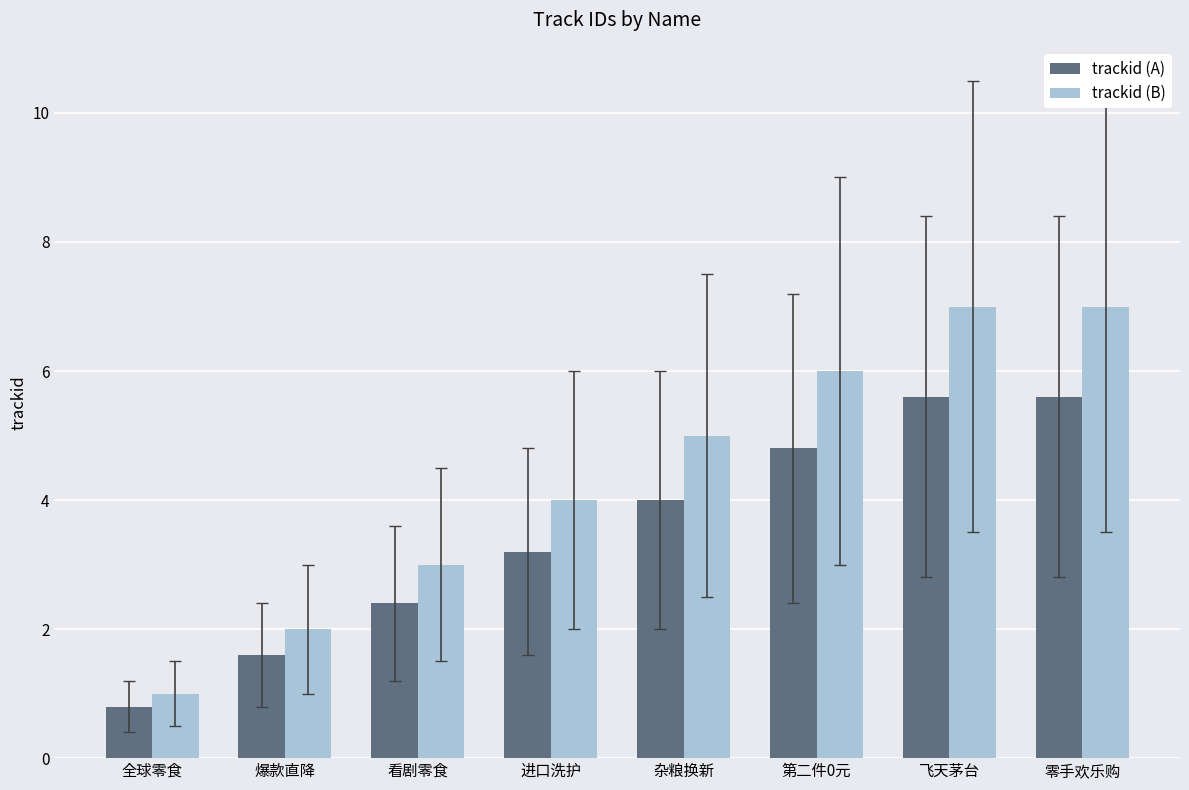

What is the minimum value shown in the chart?

0.8